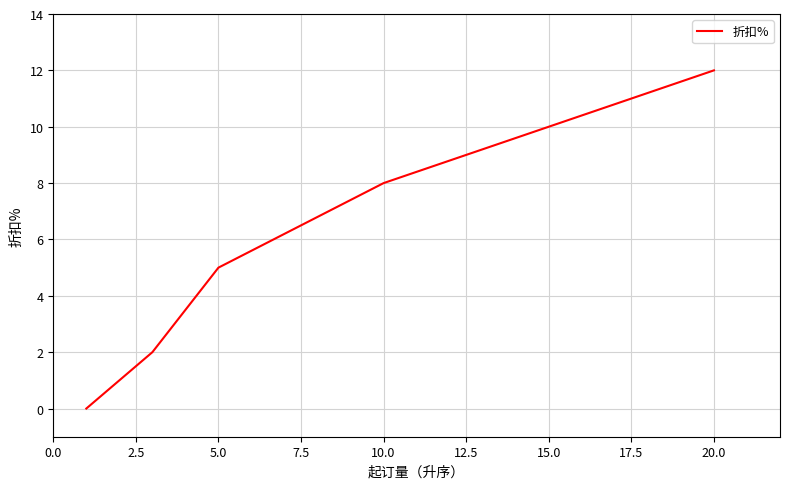

What is the sum of all values?

27